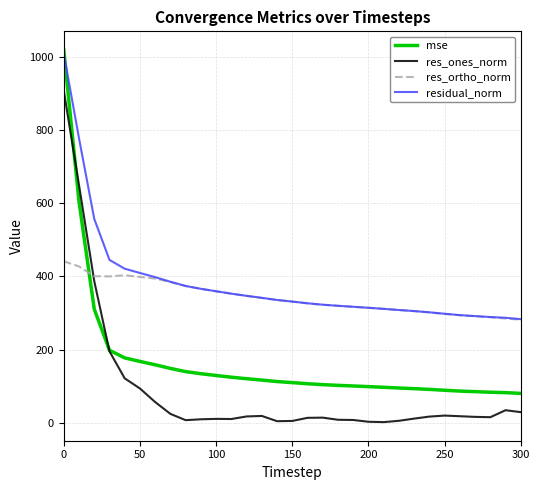

Which series has the widest spread of values?

mse